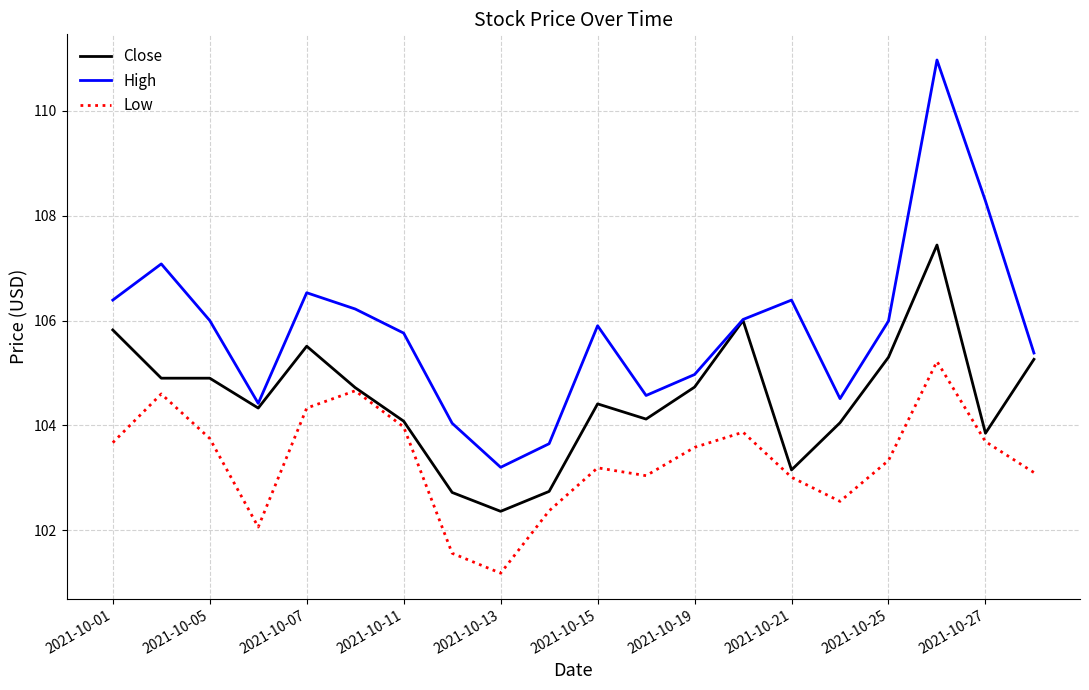

How many interior local valleys does the Low series have?

4